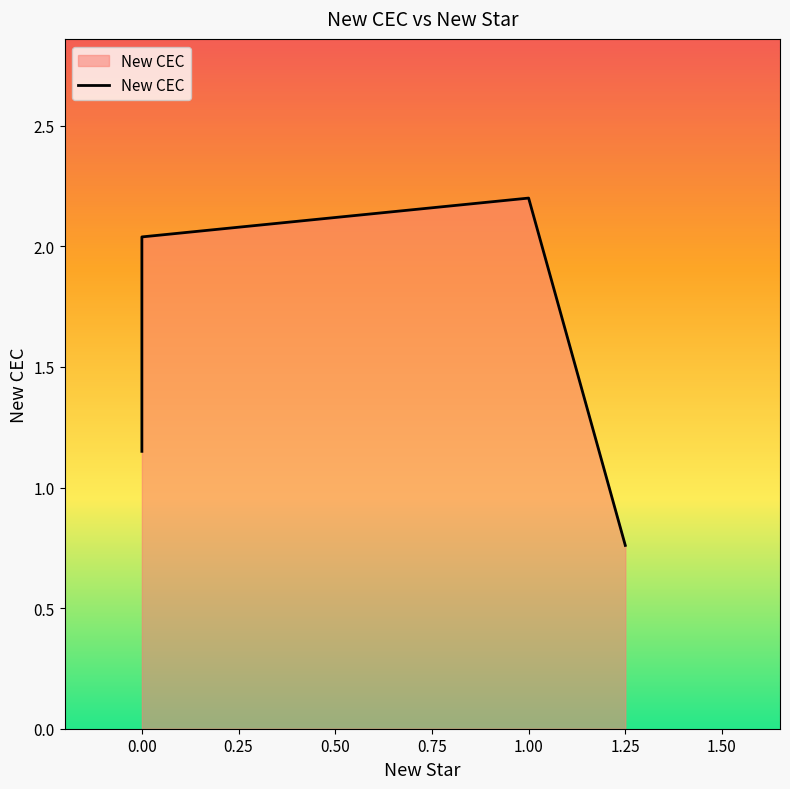

What is the average value?

1.5